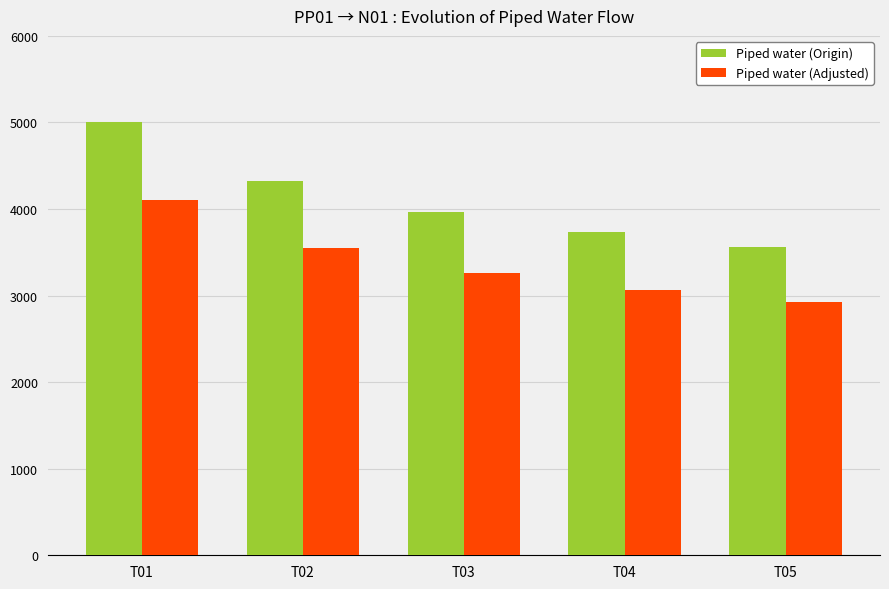

Which category has the lowest value in the Piped water (Origin) series?

T05